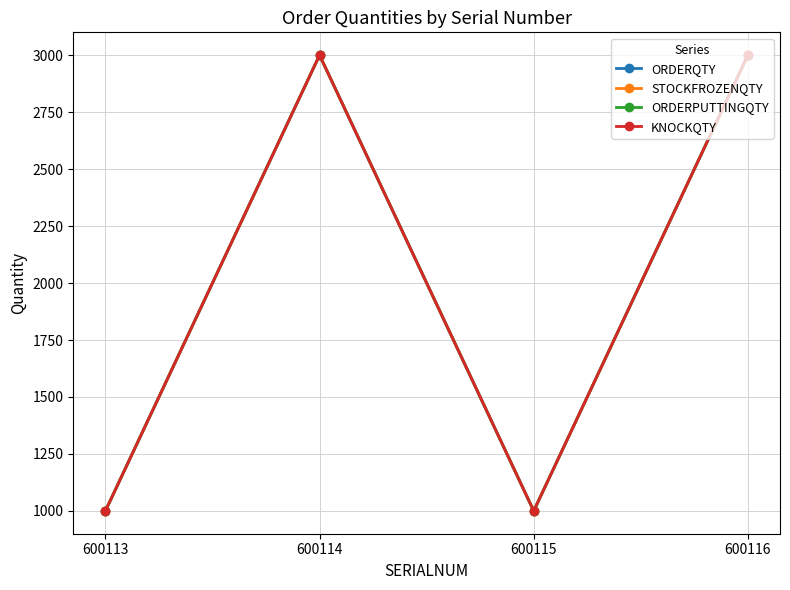

Does the chart have visible grid lines?

Yes